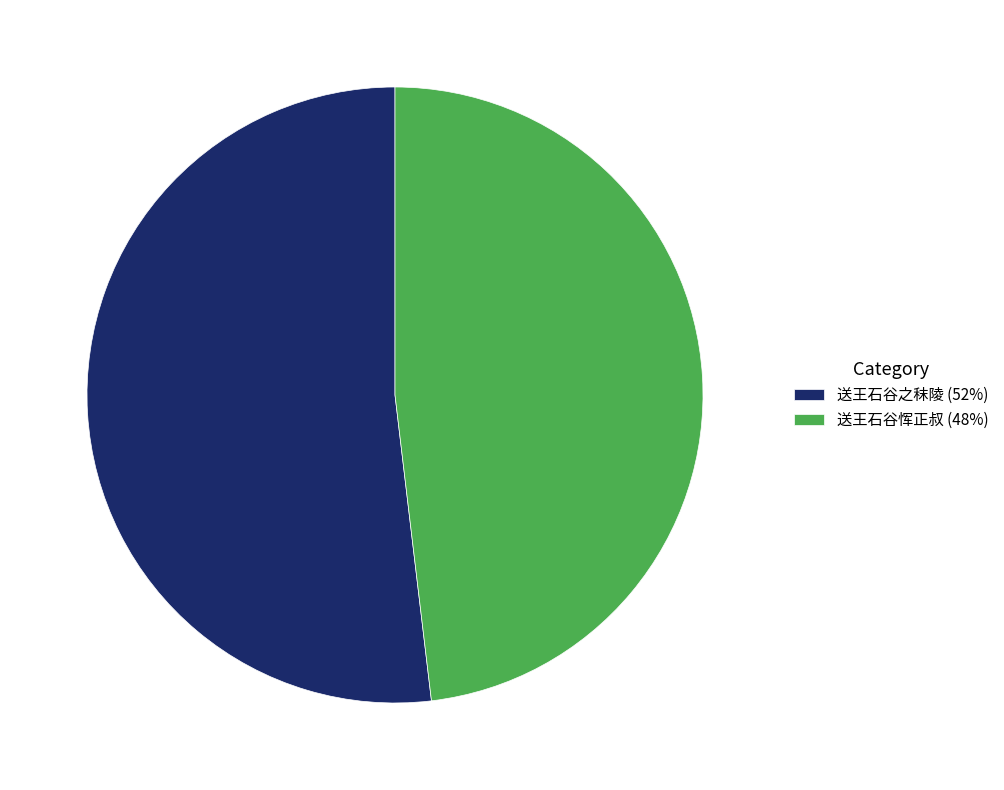

Which slice is the smallest?

送王石谷恽正叔